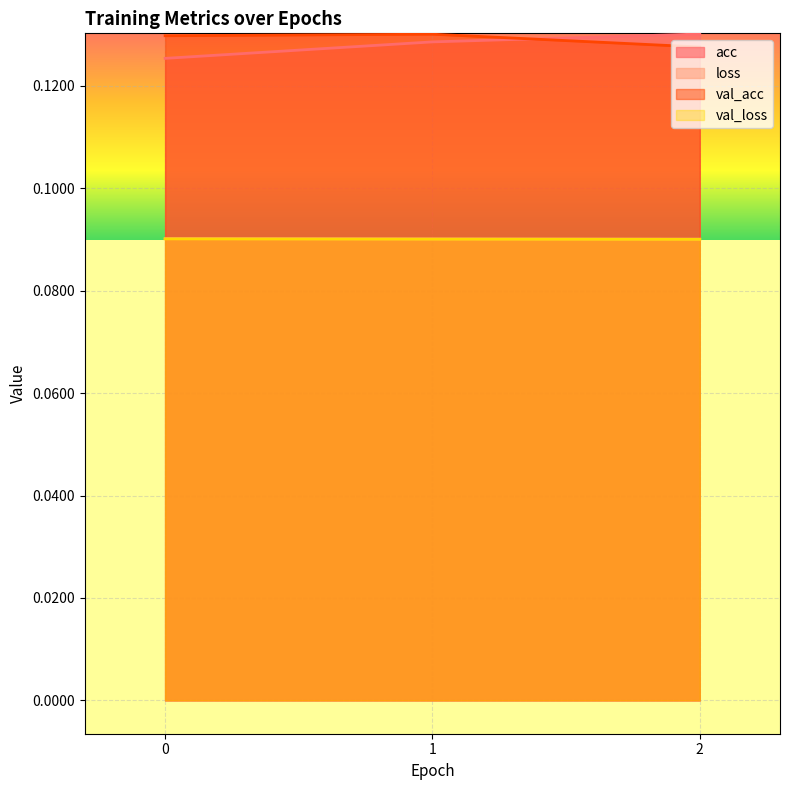

List the series in order of their peak value, highest first.

acc, val_acc, loss, val_loss